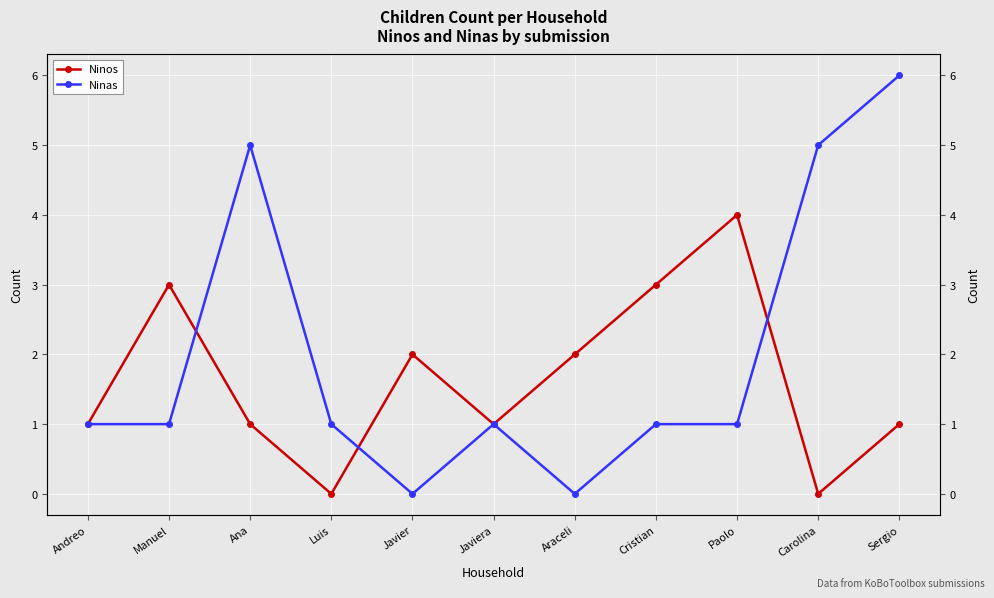

What is the total value across all series at Javiera?

2